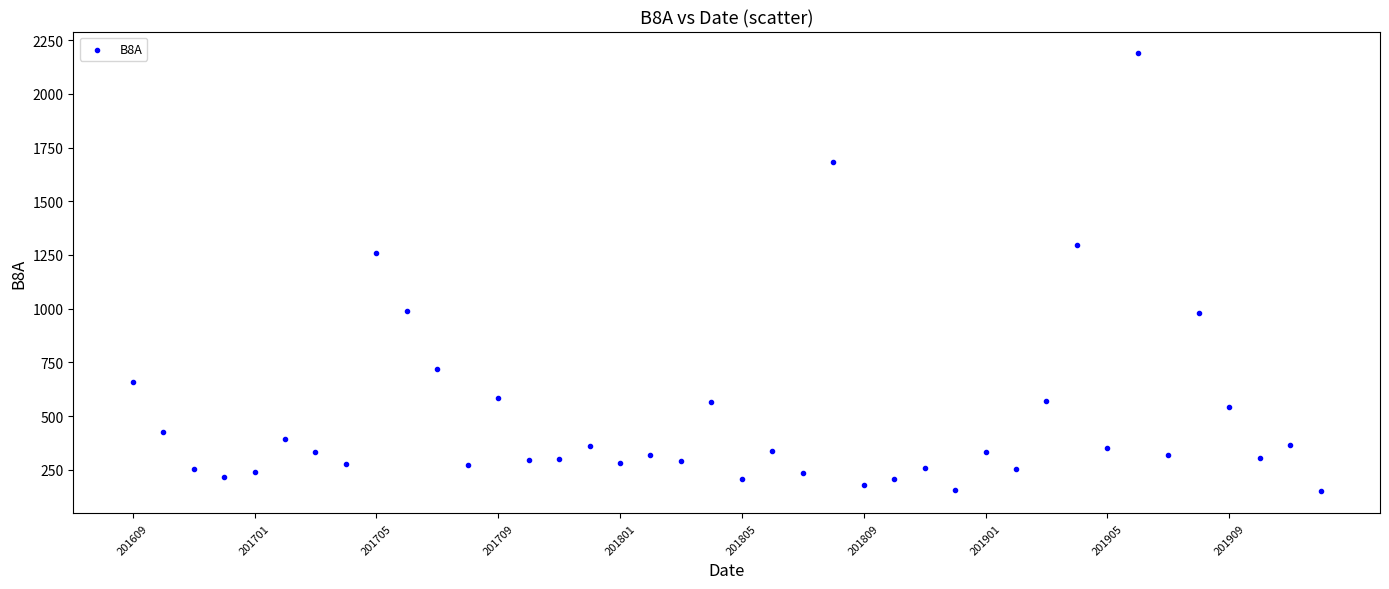

What Y value in the scatter plot is closest to 1168?

1257